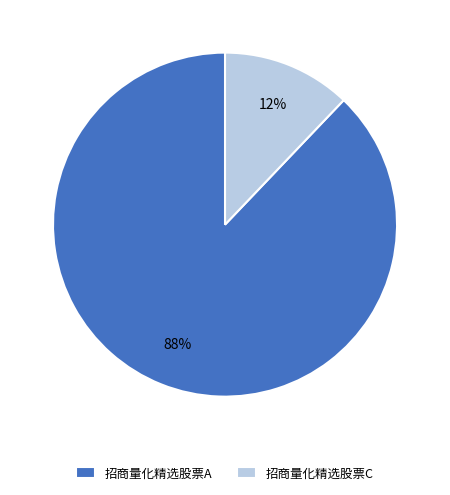

Between 招商量化精选股票C and 招商量化精选股票A, which is larger?

招商量化精选股票A